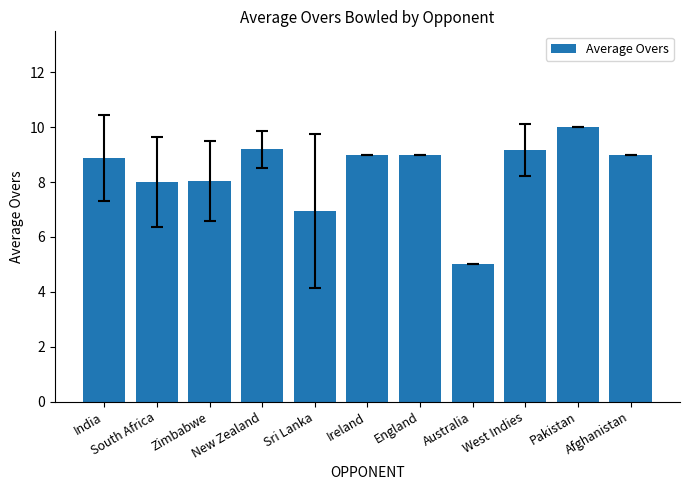

What is the label of the 9th bar from the left?

West Indies